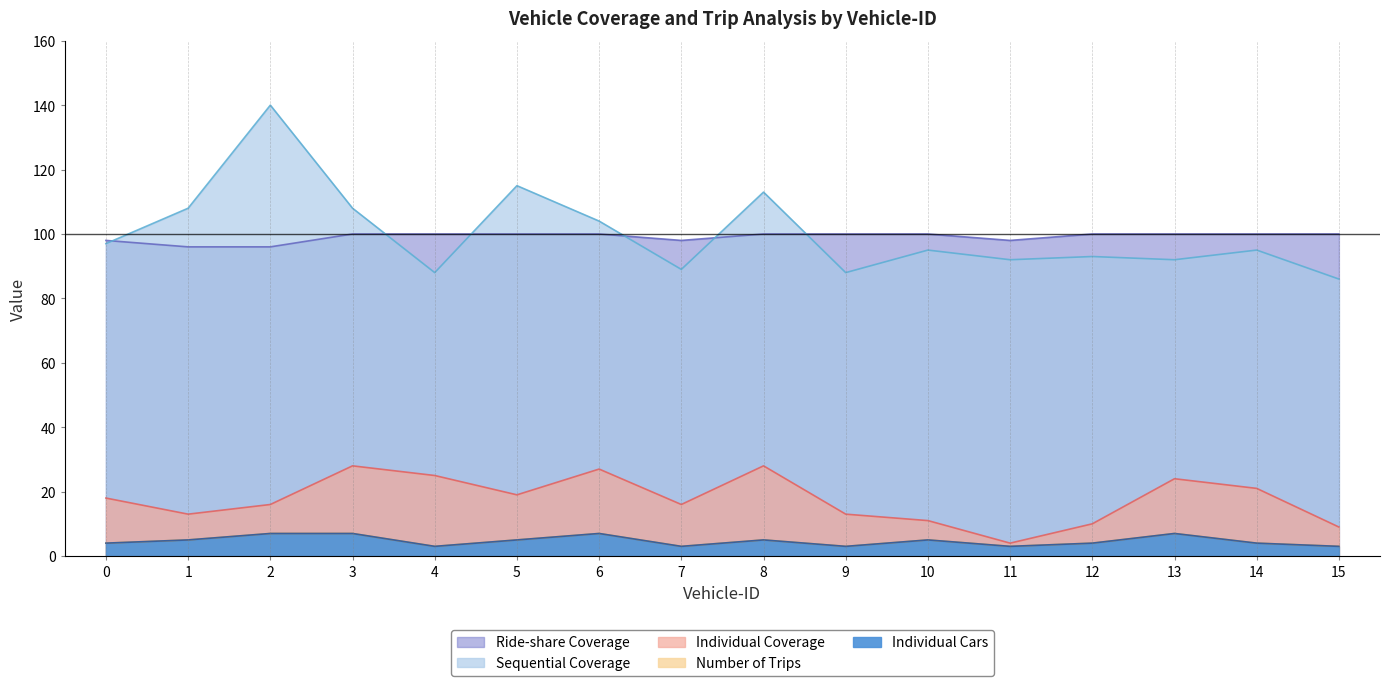

What is the smallest value displayed?

3